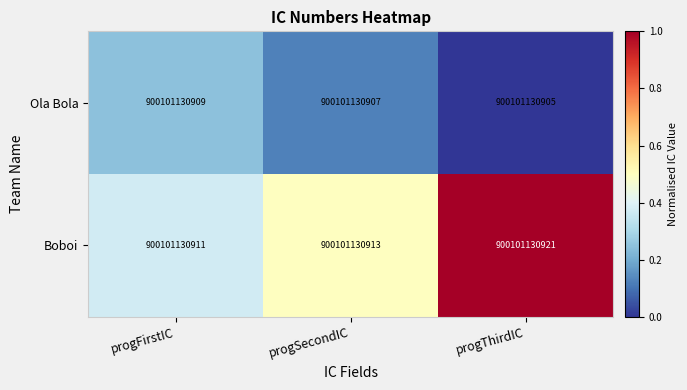

Reading left to right, what are all the values shown in this chart?

Ola Bola: progFirstIC=900101130909.0	progSecondIC=900101130907.0	progThirdIC=900101130905.0
Boboi: progFirstIC=900101130911.0	progSecondIC=900101130913.0	progThirdIC=900101130921.0